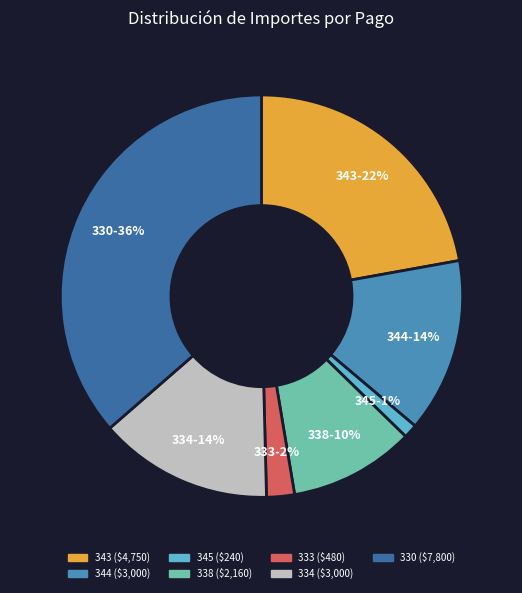

Is the sum of 330 and 345 greater than half?

No